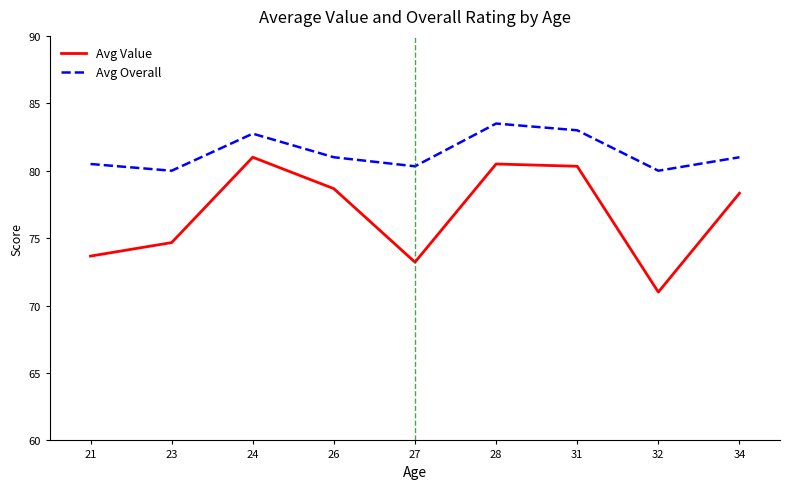

Reading left to right, what are all the values shown in this chart?

Avg Value: 73.7	74.7	81.0	78.7	73.2	80.5	80.3	71.0	78.3
Avg Overall: 80.5	80.0	82.8	81.0	80.3	83.5	83.0	80.0	81.0